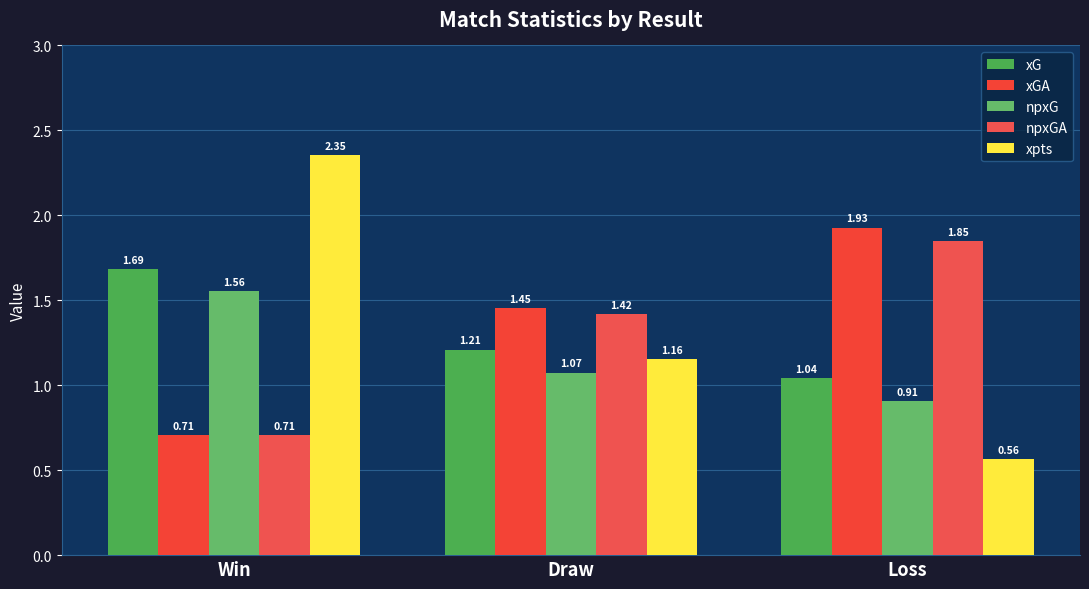

How many groups of bars are there?

3